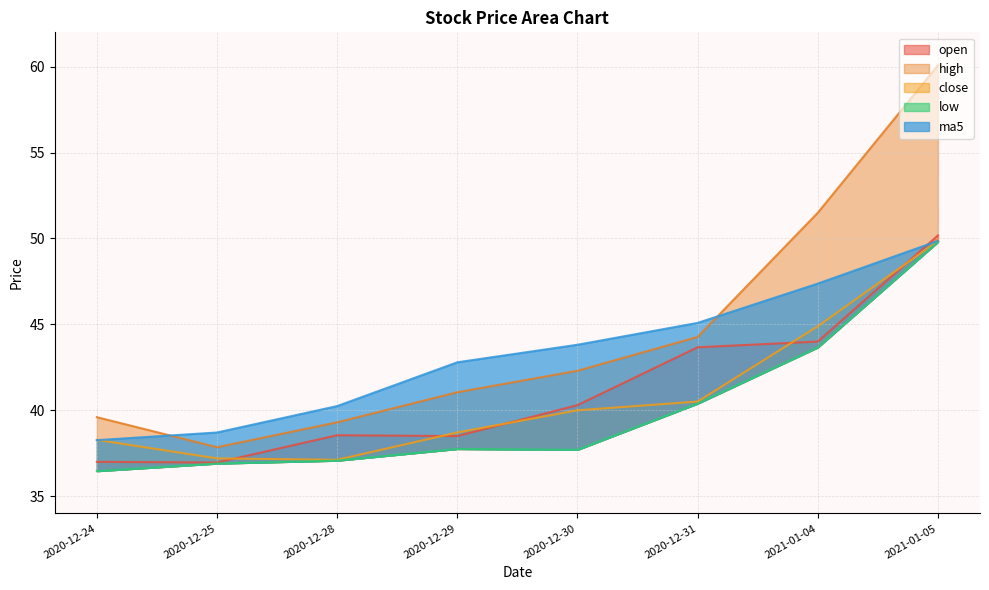

After their last crossing, which series has the higher values: ma5 or open?

open